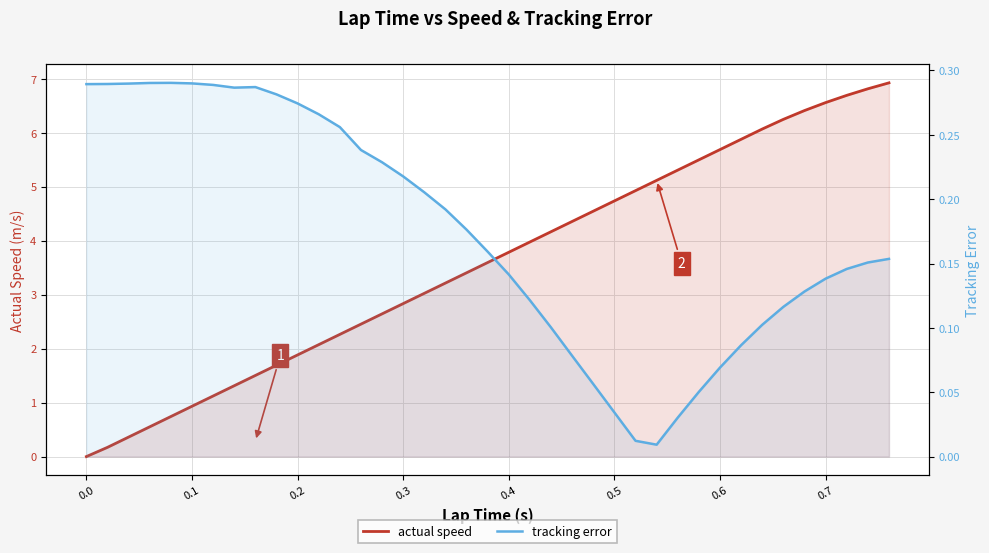

What is the difference between the maximum and minimum values in the actual speed series?

6.9